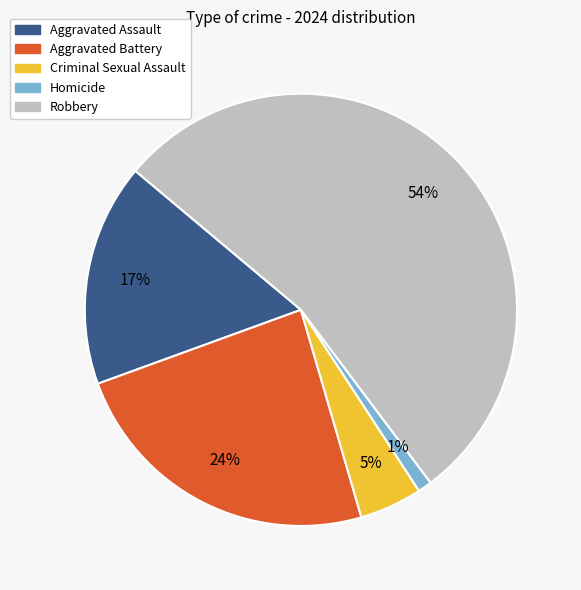

What percentage is the Criminal Sexual Assault slice, to the nearest percent?

5%